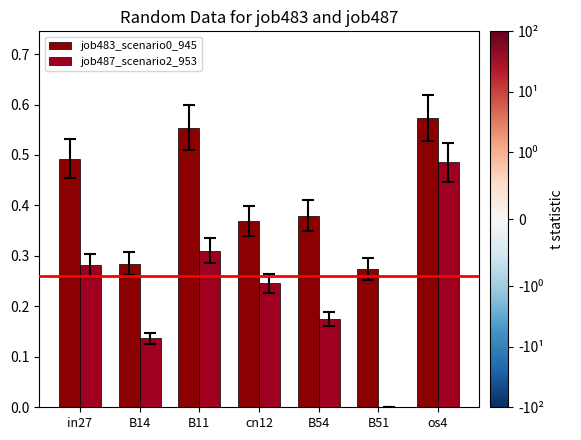

What position from the right is os4?

1